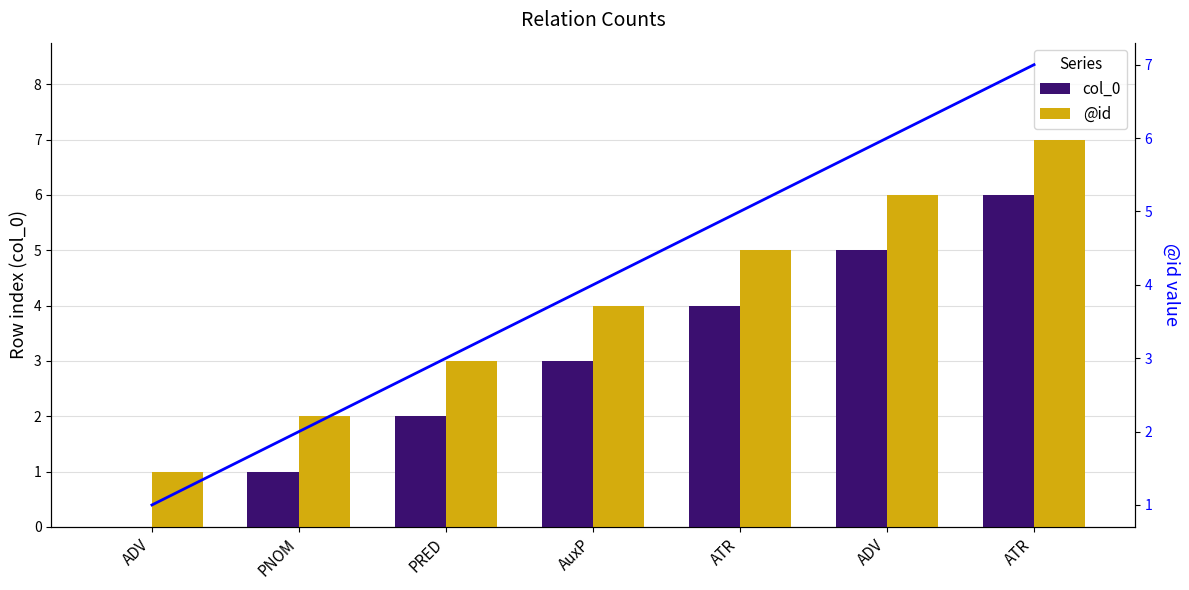

Which series changed the most between ATR and ATR?

col_0